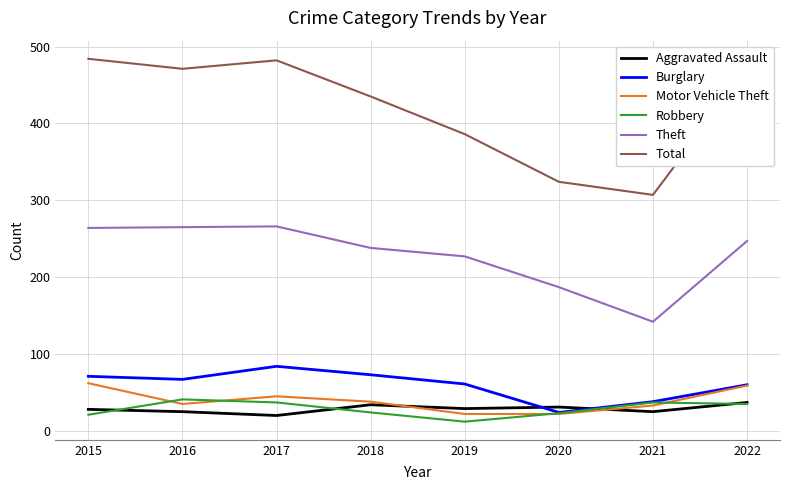

At how many categories does at least one series exceed 80?

8